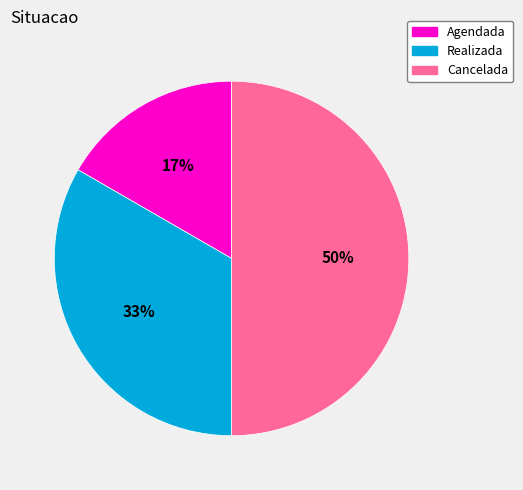

What percentage is the Agendada slice, to the nearest percent?

17%